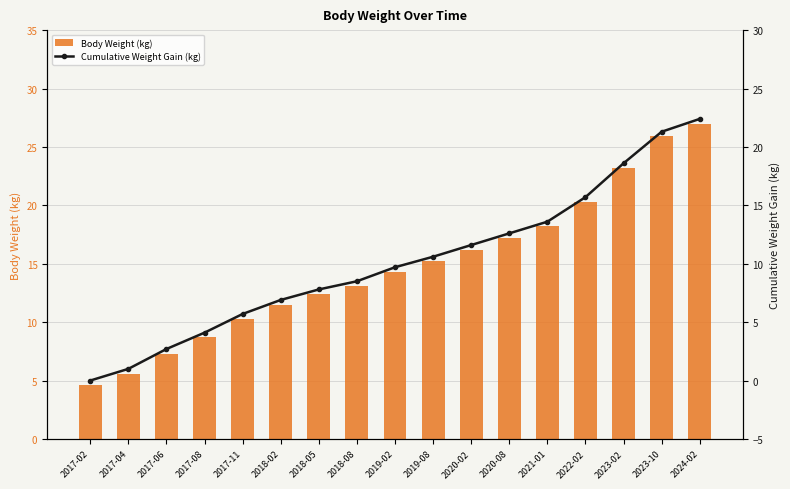

What is the value of the Body Weight (kg) bar at the 8th from the left?

13.1